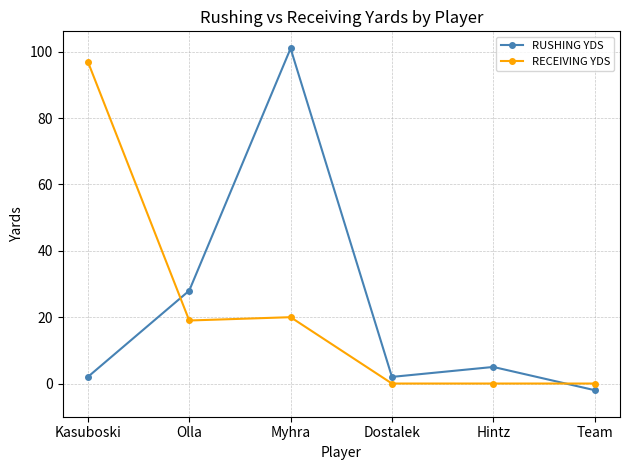

At which label does RECEIVING YDS first exceed 19?

Kasuboski